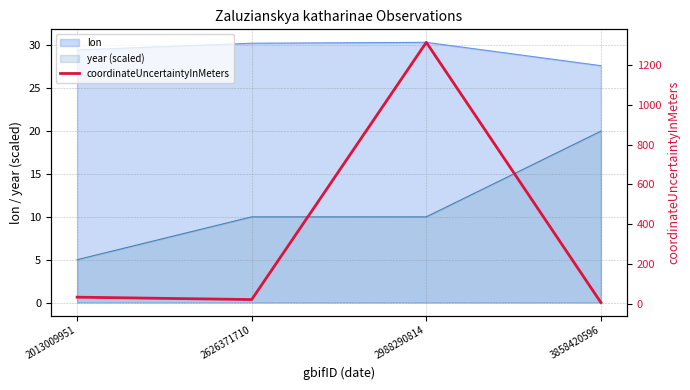

Reading left to right, extract all data points from this chart.

2013009951=32	2626371710=20	2988290814=1315	3858420596=5